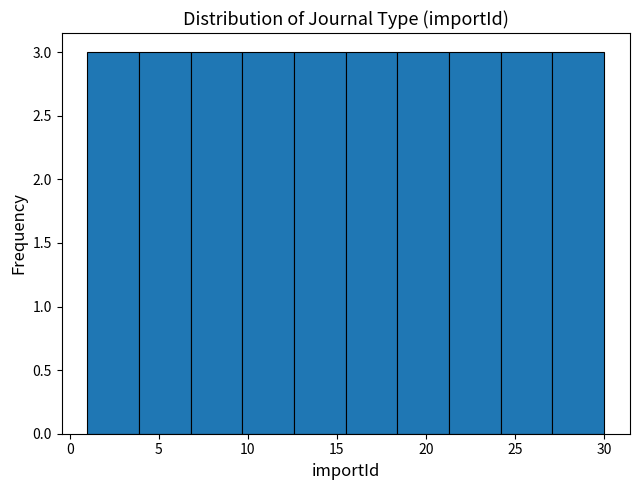

How tall is the bar that spans 27.1 to 30.0 on the x-axis? Neither the bar edges nor the heights are printed on the chart, so give them approximately, as read against the axes.

3